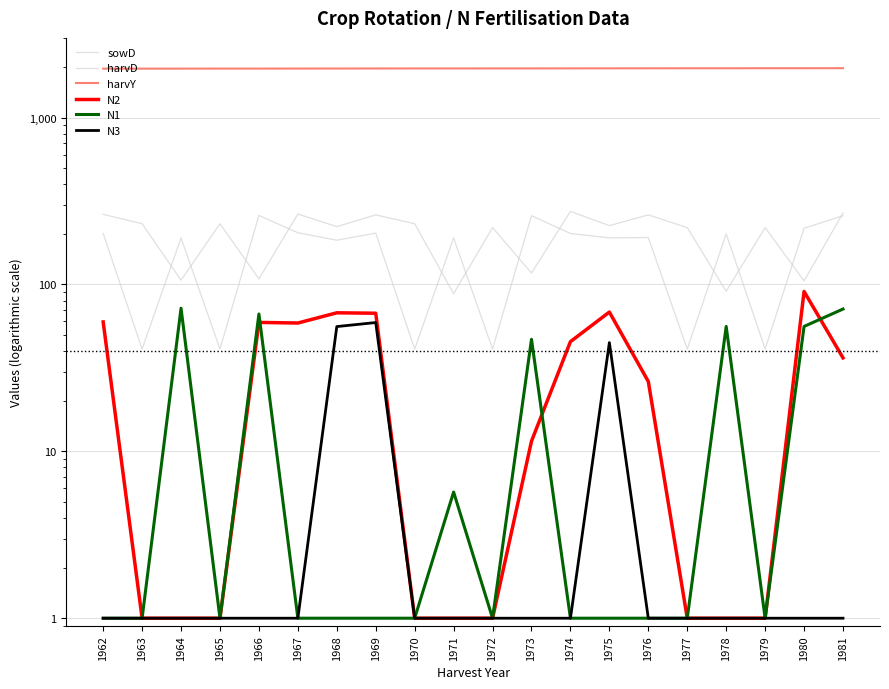

What is the maximum value for sowD?

274.0